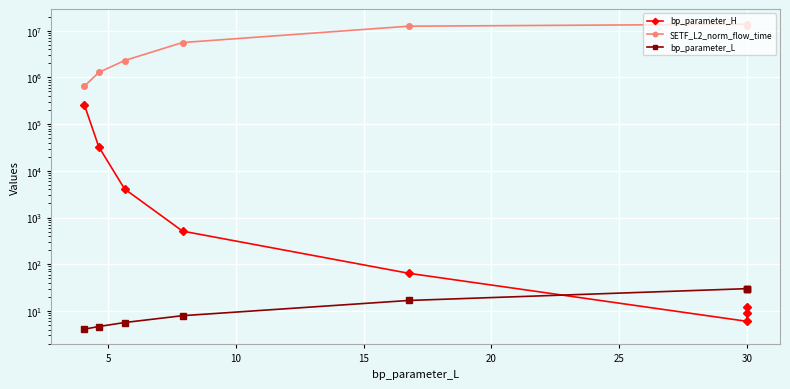

True or false: SETF_L2_norm_flow_time and bp_parameter_L intersect in this chart.

False